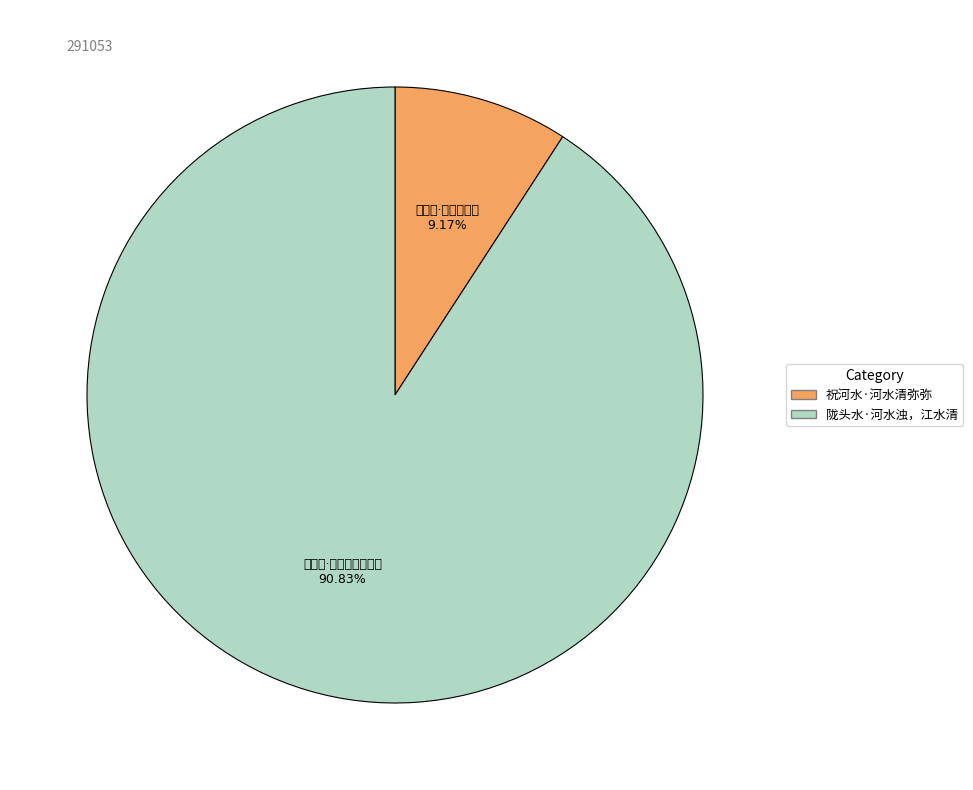

To the nearest percent, what is the difference between the largest and smallest slice percentages?

82%